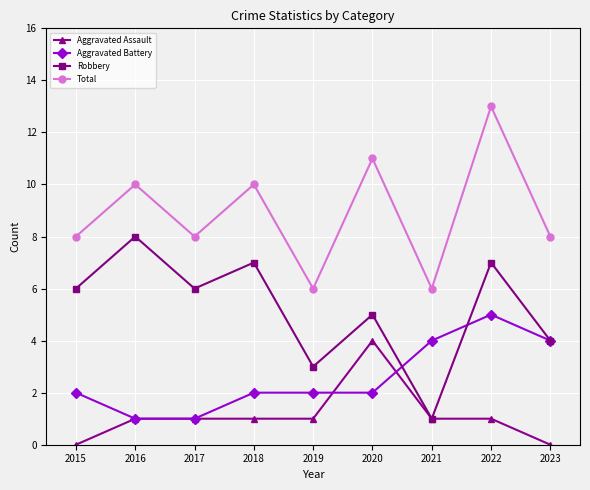

What is the highest value of the Robbery series?

8